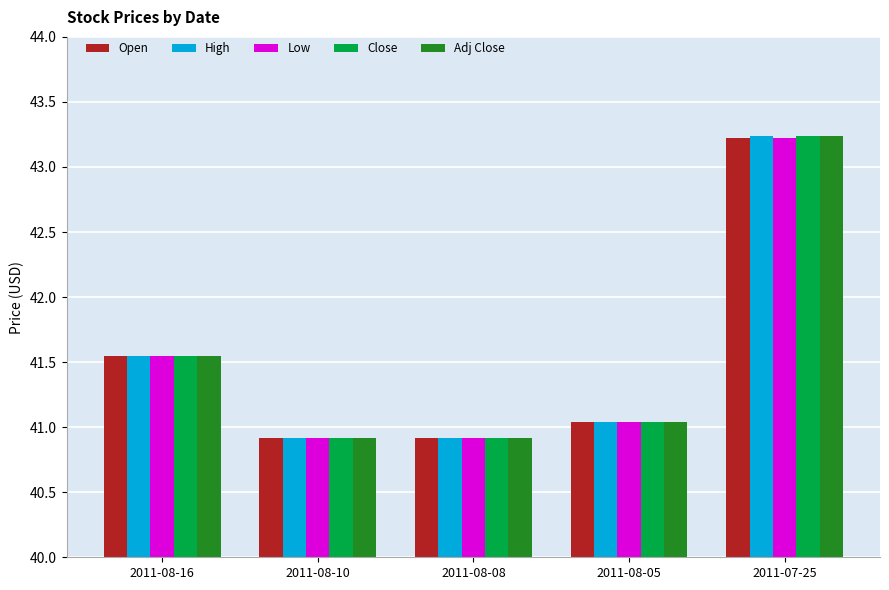

What is the sum of all Close values?

207.7